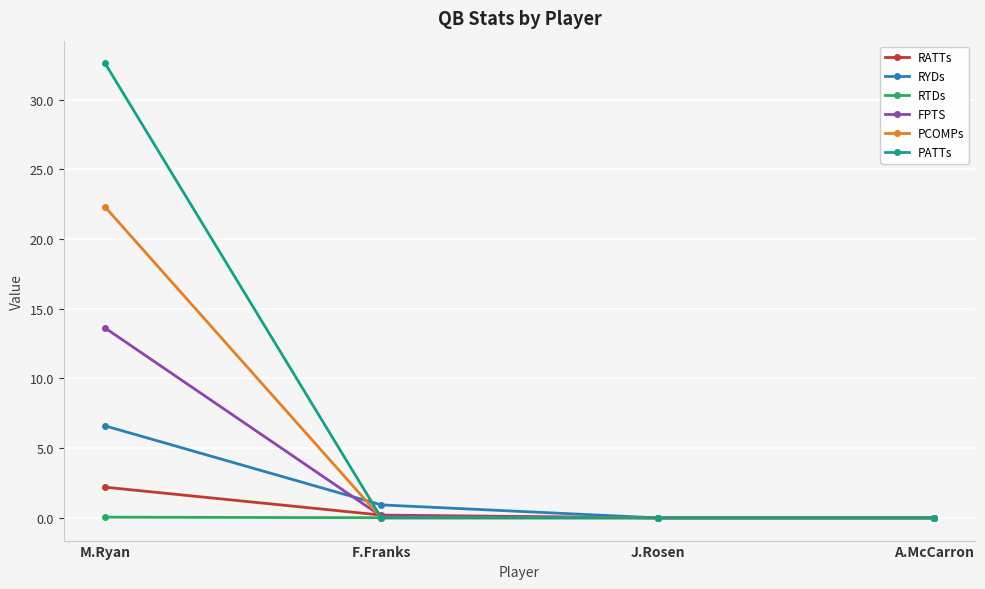

Which category has the highest value in the PCOMPs series?

M.Ryan